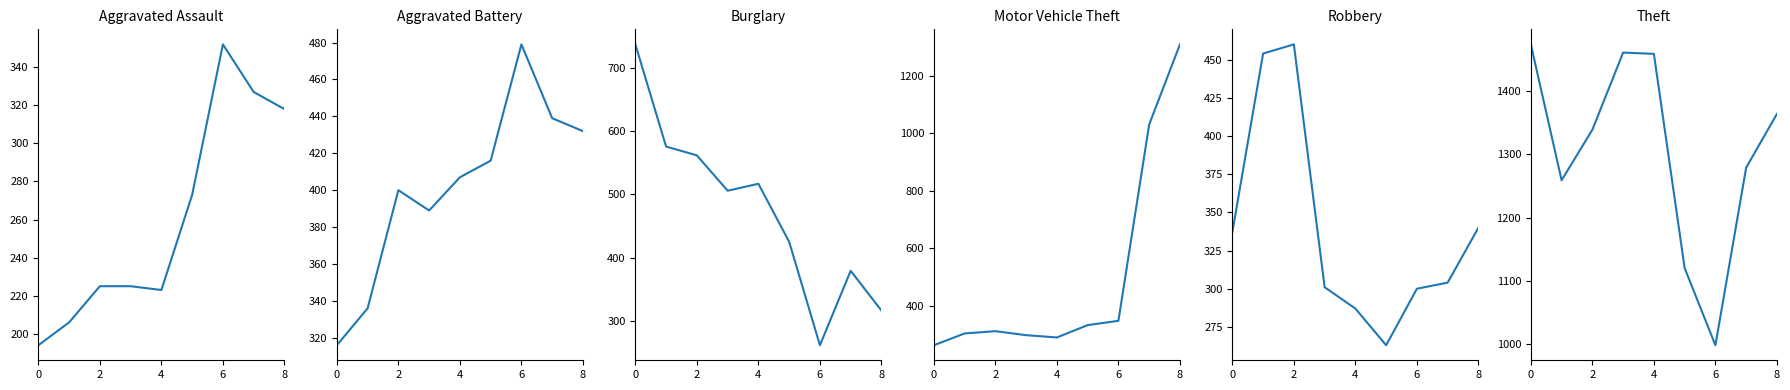

In Burglary, how many points are lower than both neighbors (excluding endpoints)?

2